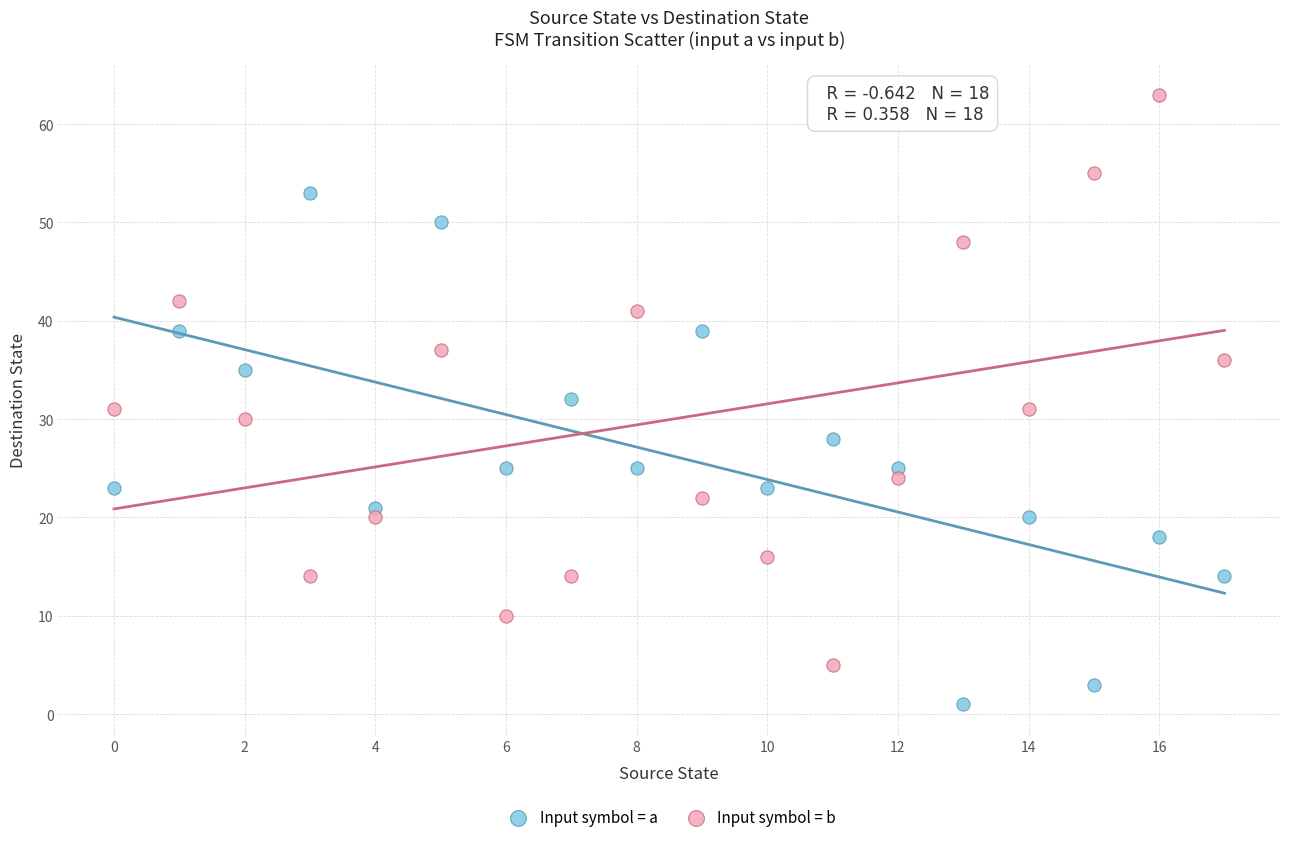

Which series contains the lowest Y value?

Input symbol = a